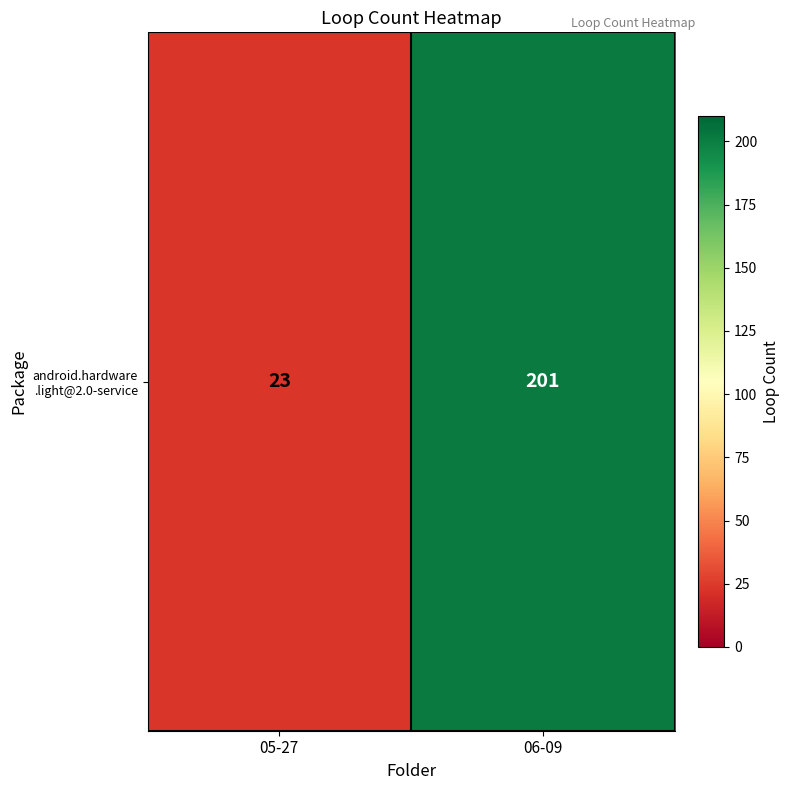

At which category does the chart reach its minimum across all series?

05-27